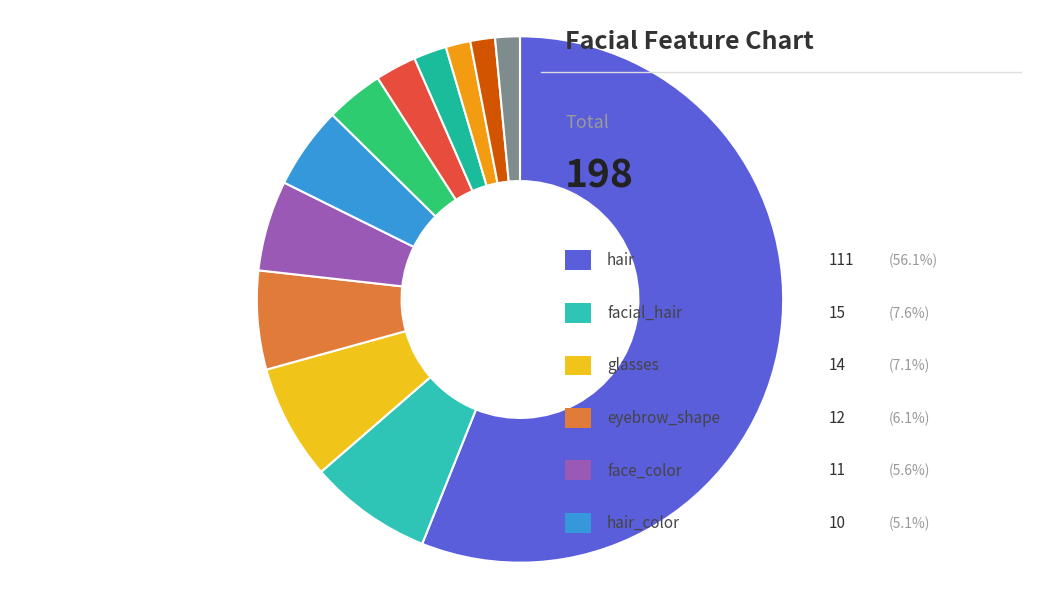

Count the number of slices in the pie.

12